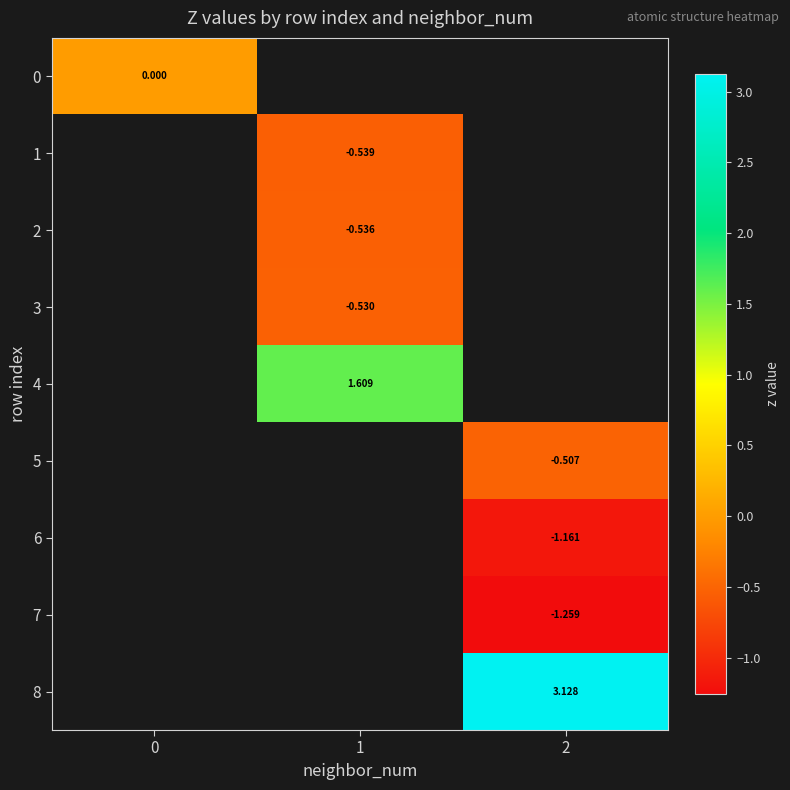

The 3 series shows -0.5 at 1. True or false?

True